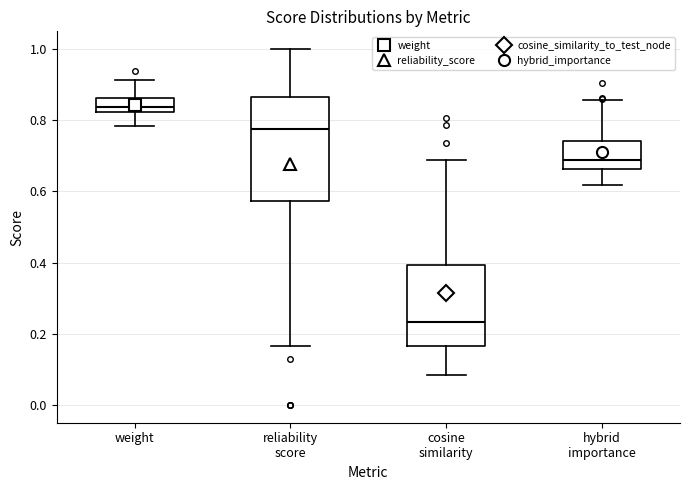

Reading left to right, read every box against the y-axis: the position of its median line, the range the box covers, and the ends of its whiskers. The values are not printed on the chart, so give them approximately, as read against the axis.

weight: median 0.84, box 0.82 to 0.86, whiskers 0.78 to 0.92
reliability score: median 0.78, box 0.58 to 0.86, whiskers 0.16 to 1.00
cosine similarity: median 0.24, box 0.16 to 0.40, whiskers 0.08 to 0.68
hybrid importance: median 0.68, box 0.66 to 0.74, whiskers 0.62 to 0.86